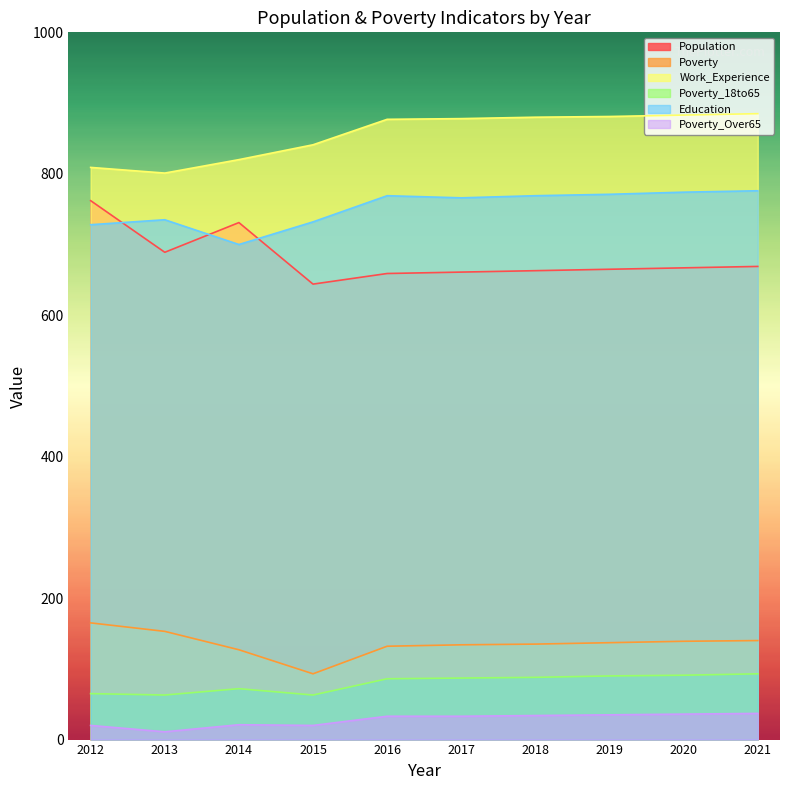

True or false: Poverty has a value of 58 at 2016.

False